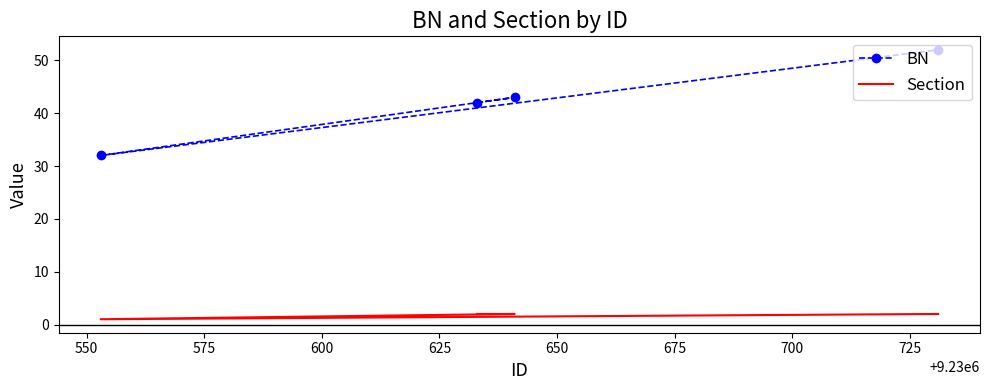

True or false: BN has more than 2 points higher than both neighbors.

False